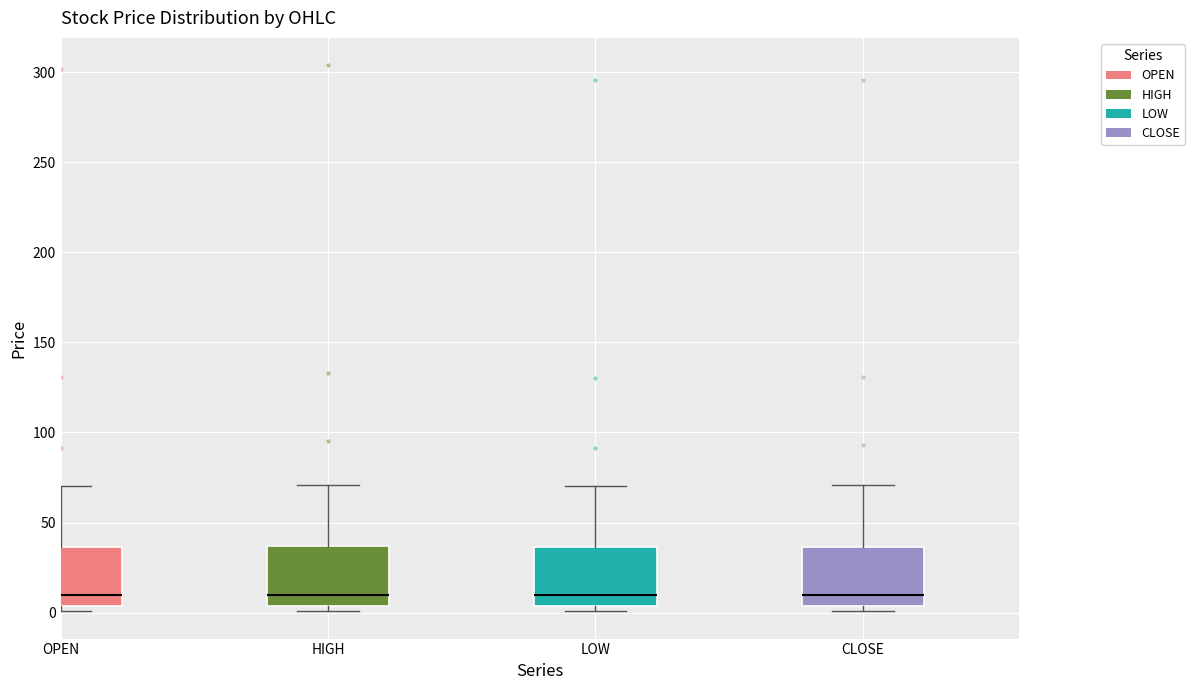

Where is the upper edge of the box for CLOSE on the y-axis? The values are not printed on the chart, so give them approximately, as read against the axis.

35